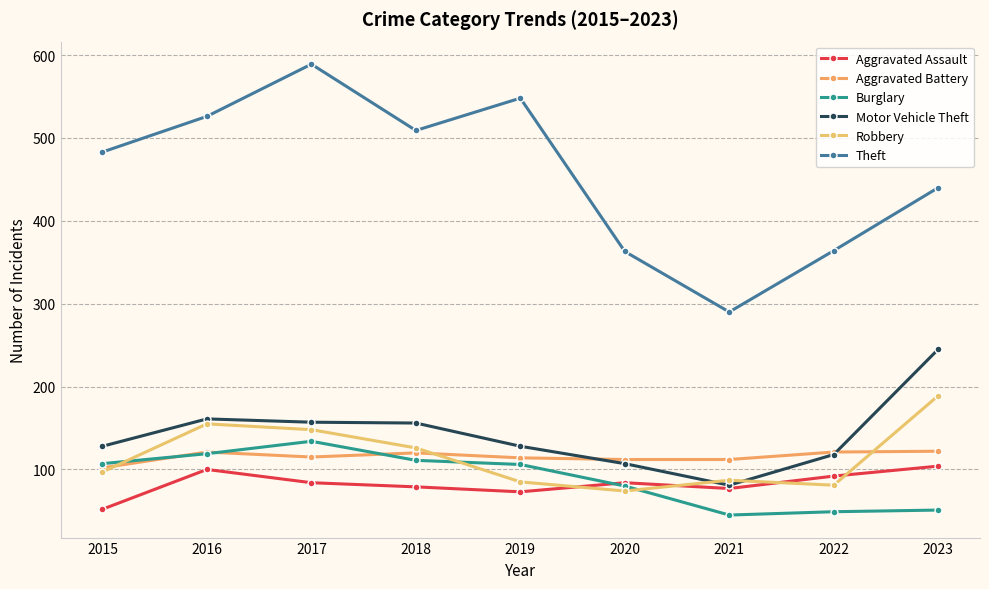

Does the chart have visible grid lines?

Yes